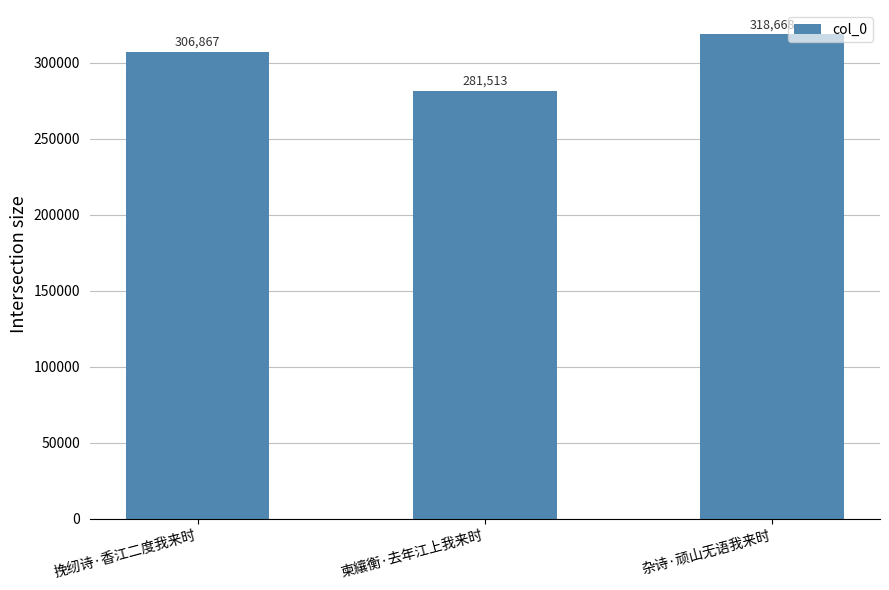

Which has a higher value, 挽纫诗·香江二度我来时 or 柬纕衡·去年江上我来时?

挽纫诗·香江二度我来时